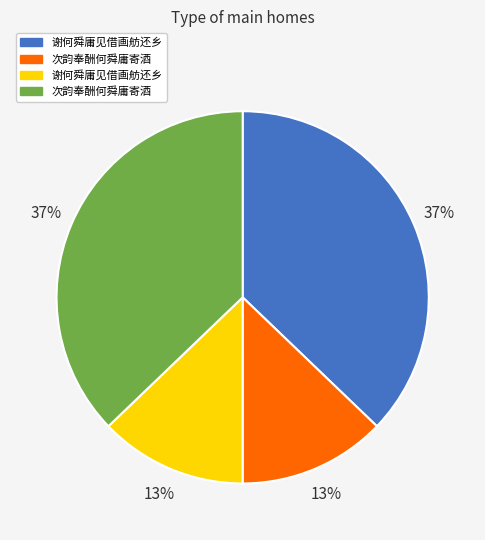

To the nearest percent, what is the average slice percentage?

25%